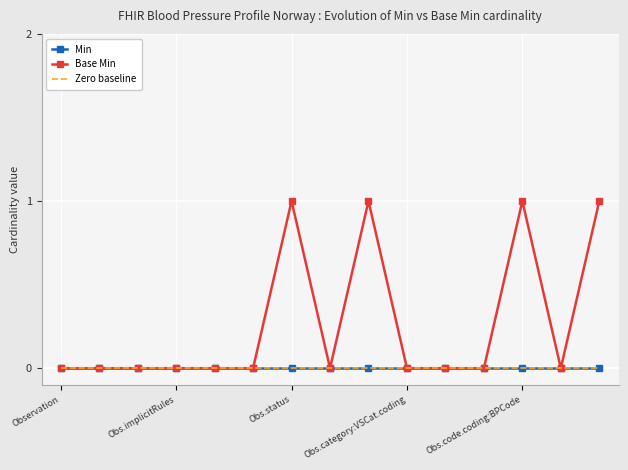

Which series has the widest spread of values?

Base Min